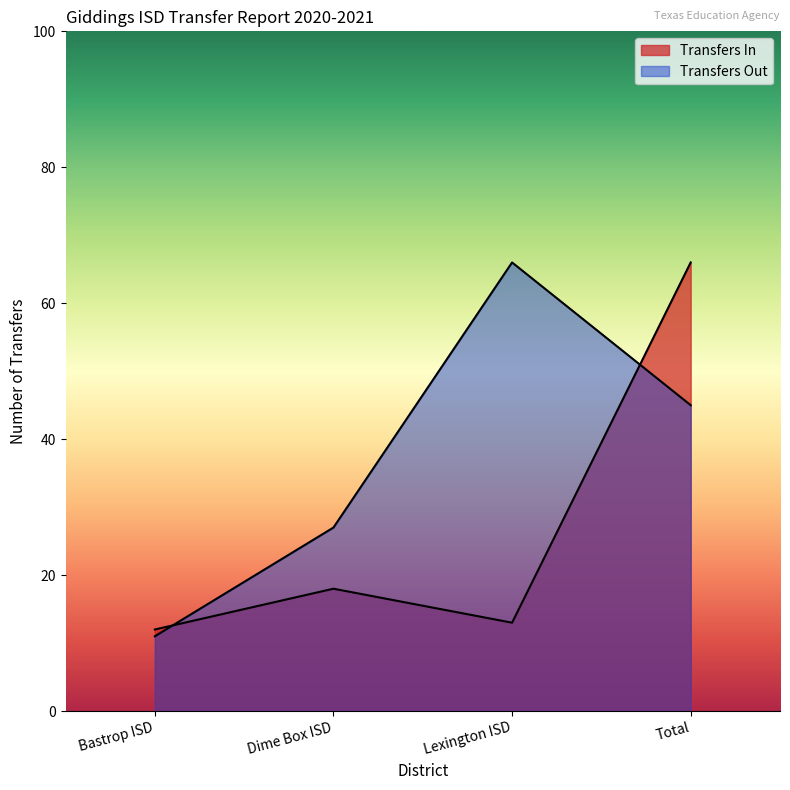

What is the value of the Transfers Out point at the 2nd from the left?

27